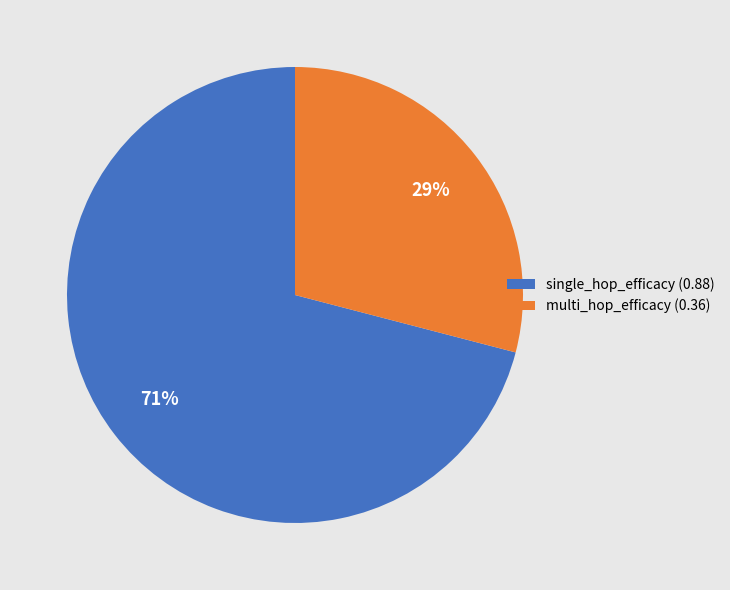

To the nearest percent, what portion does single_hop_efficacy (0.88) represent?

71%